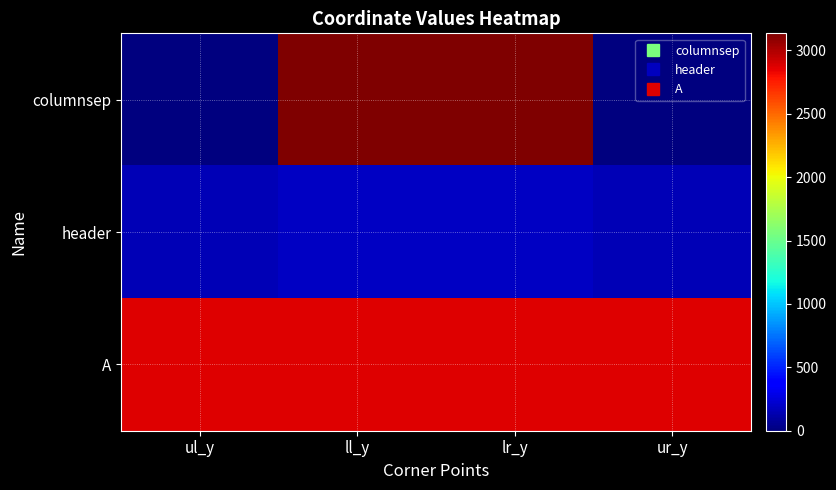

Reading left to right, extract all data points from this chart.

columnsep: ul_y=0	ll_y=3135	lr_y=3135	ur_y=0
header: ul_y=155	ll_y=191	lr_y=191	ur_y=155
A: ul_y=2875	ll_y=2875	lr_y=2875	ur_y=2875